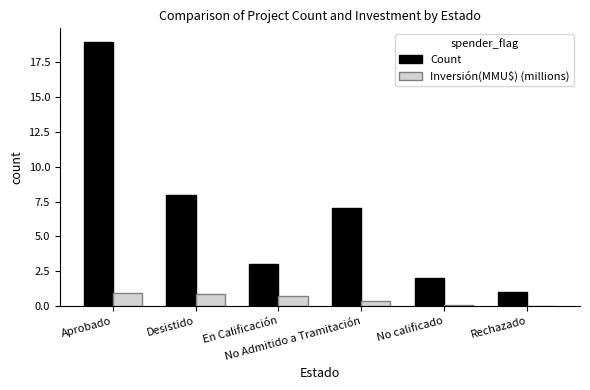

Which series has the largest total across all categories?

Count